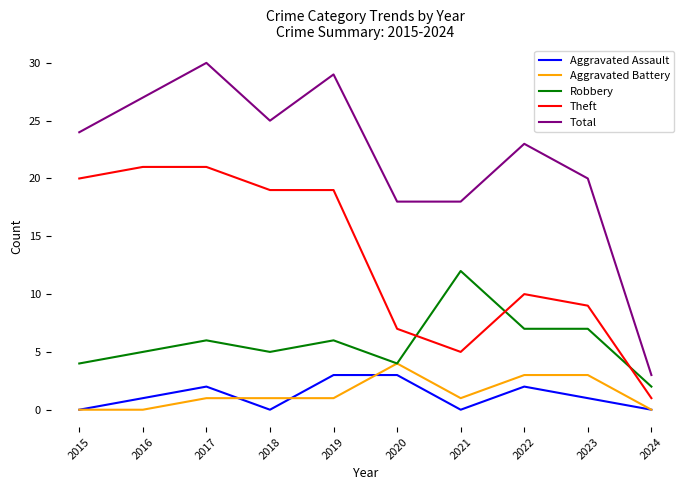

Reading left to right, what are all the values shown in this chart?

Aggravated Assault: 2015=0	2016=1	2017=2	2018=0	2019=3	2020=3	2021=0	2022=2	2023=1	2024=0
Aggravated Battery: 2015=0	2016=0	2017=1	2018=1	2019=1	2020=4	2021=1	2022=3	2023=3	2024=0
Robbery: 2015=4	2016=5	2017=6	2018=5	2019=6	2020=4	2021=12	2022=7	2023=7	2024=2
Theft: 2015=20	2016=21	2017=21	2018=19	2019=19	2020=7	2021=5	2022=10	2023=9	2024=1
Total: 2015=24	2016=27	2017=30	2018=25	2019=29	2020=18	2021=18	2022=23	2023=20	2024=3